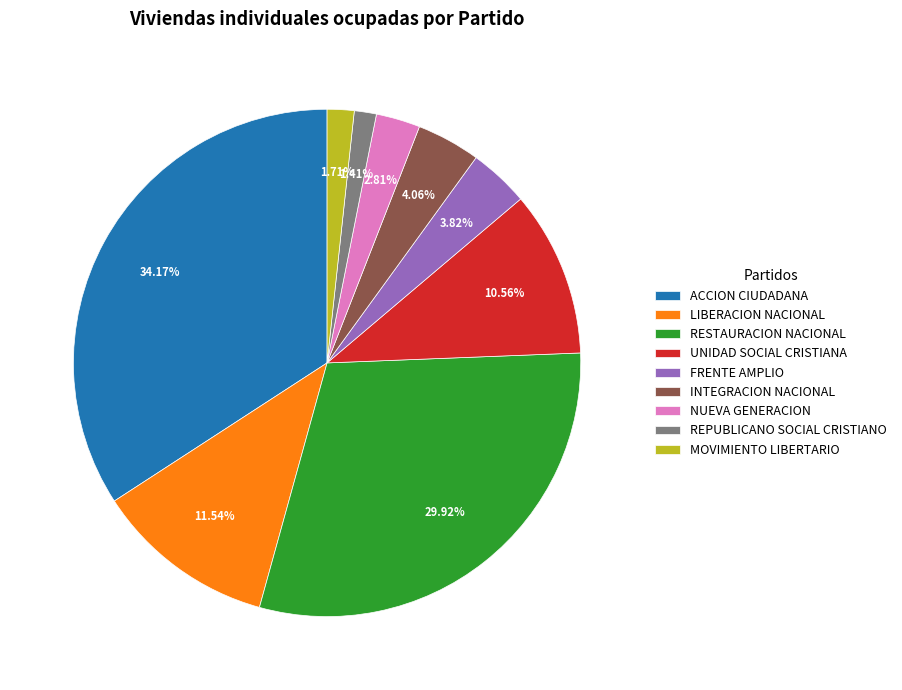

Between RESTAURACION NACIONAL and FRENTE AMPLIO, which is larger?

RESTAURACION NACIONAL